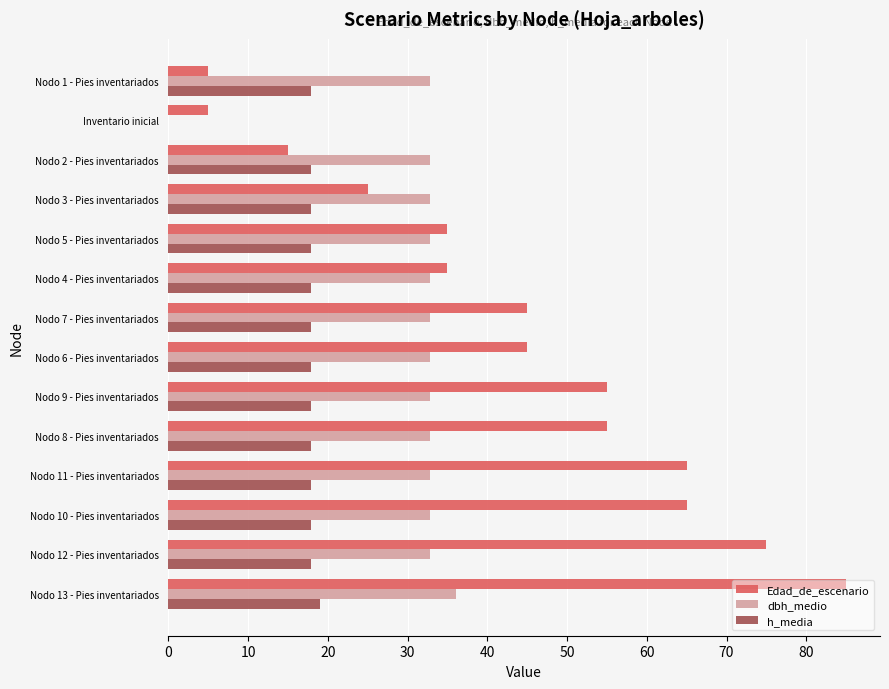

The h_media series shows 25.0 at Nodo 13 - Pies inventariados. True or false?

False